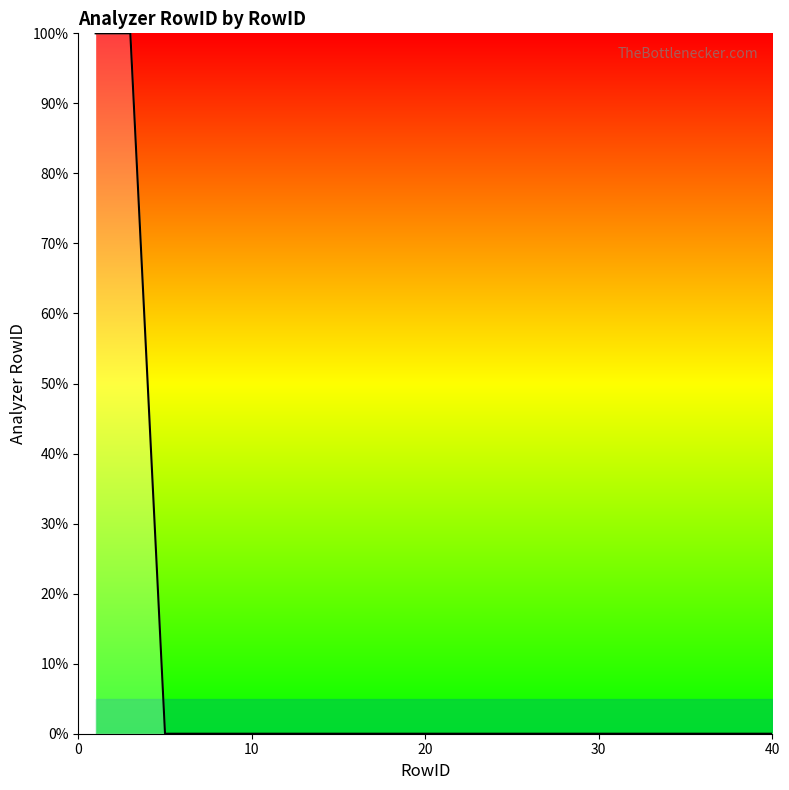

Does the chart display data point markers on the line(s)?

No